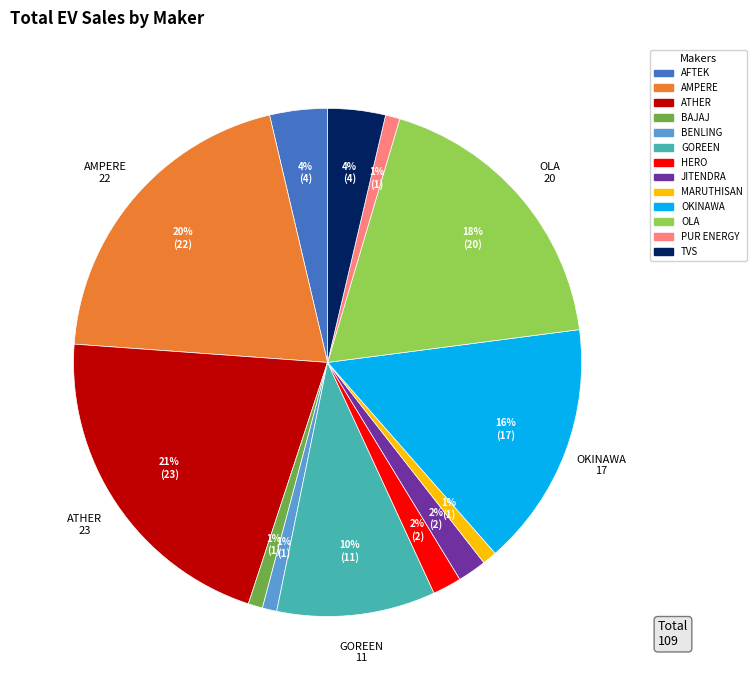

To the nearest percent, what is the average slice percentage?

8%